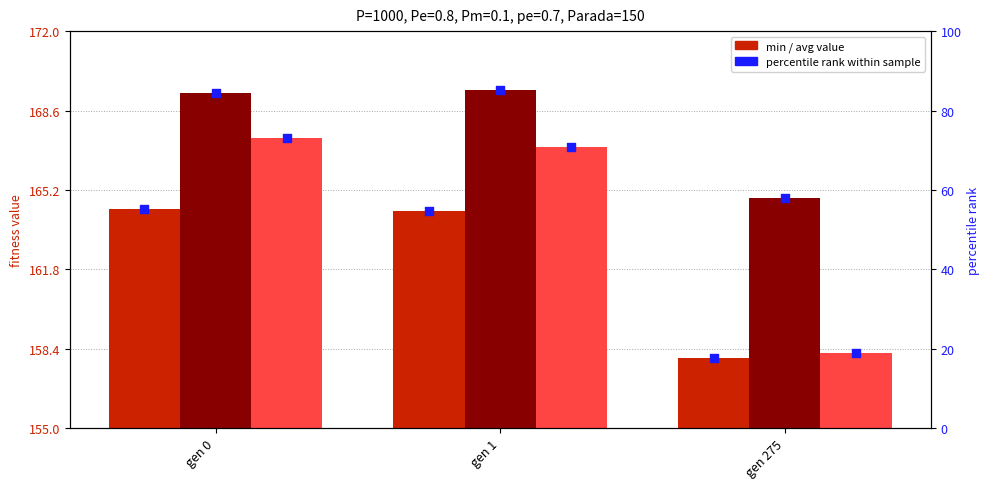

Is the value of avg at gen 1 greater than the value of max at gen 275?

Yes